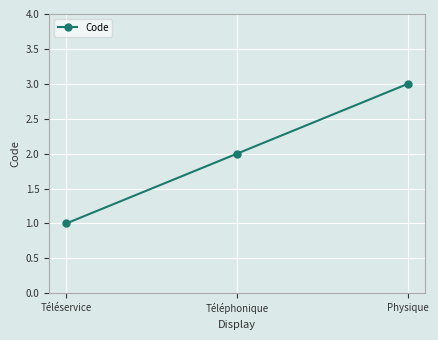

Reading left to right, list all the values displayed in this chart.

1	2	3